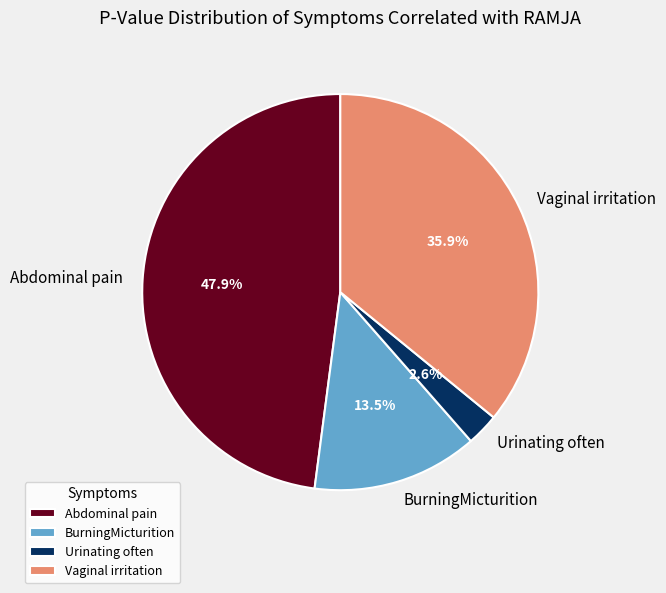

The BurningMicturition slice represents 22% of the pie. True or false?

False